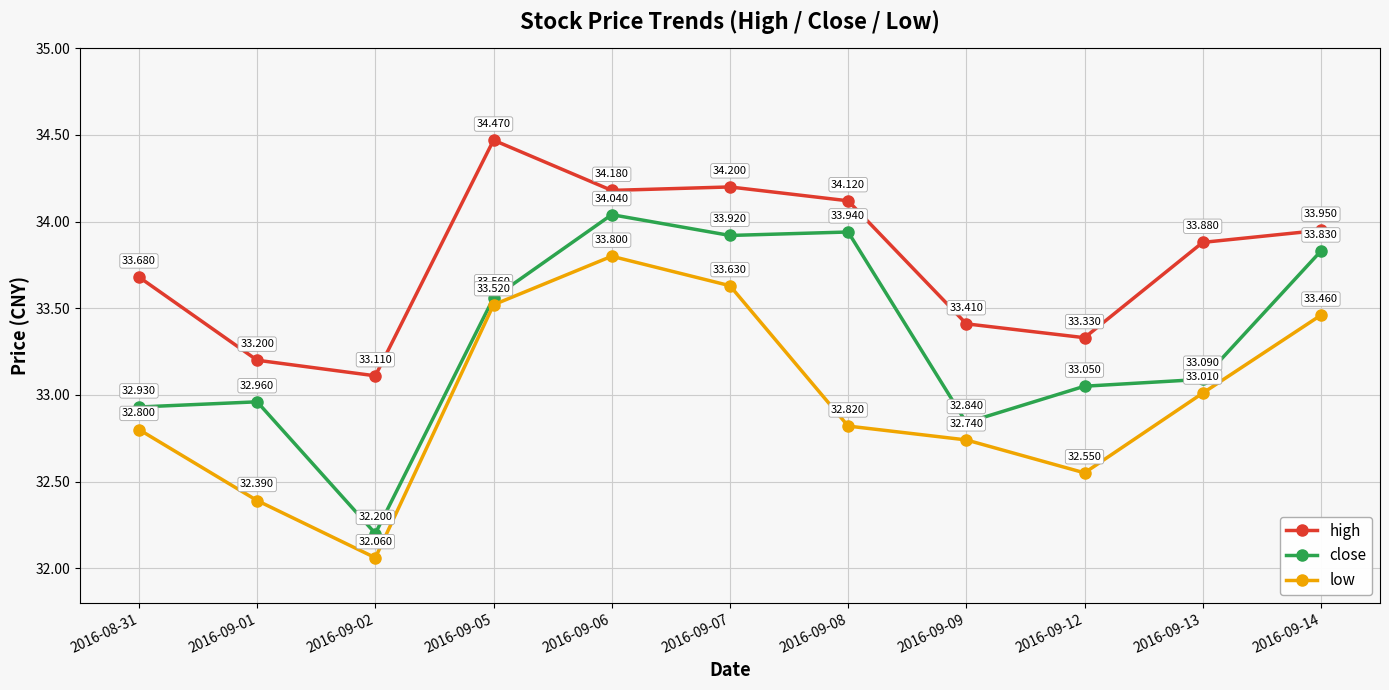

Where is the first local maximum for close?

2016-09-01